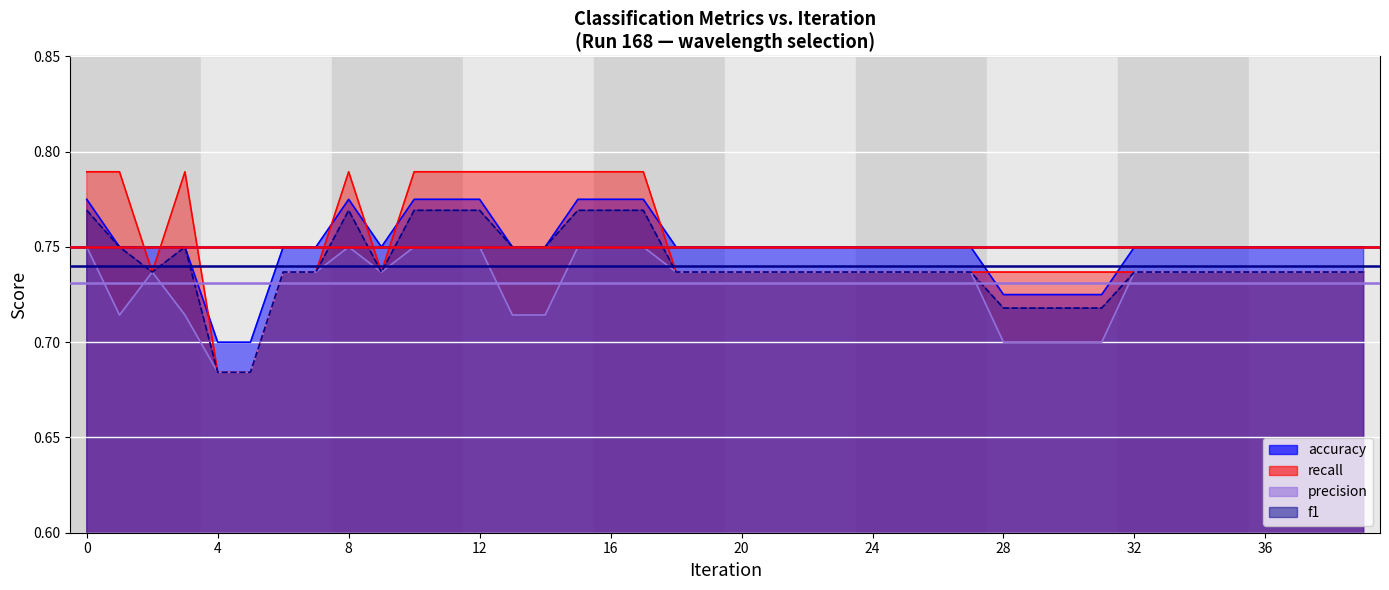

Which series changed the most between 15 and 33?

recall